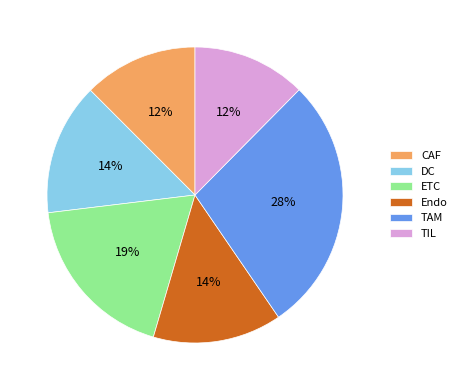

Is TAM the majority of the pie?

No